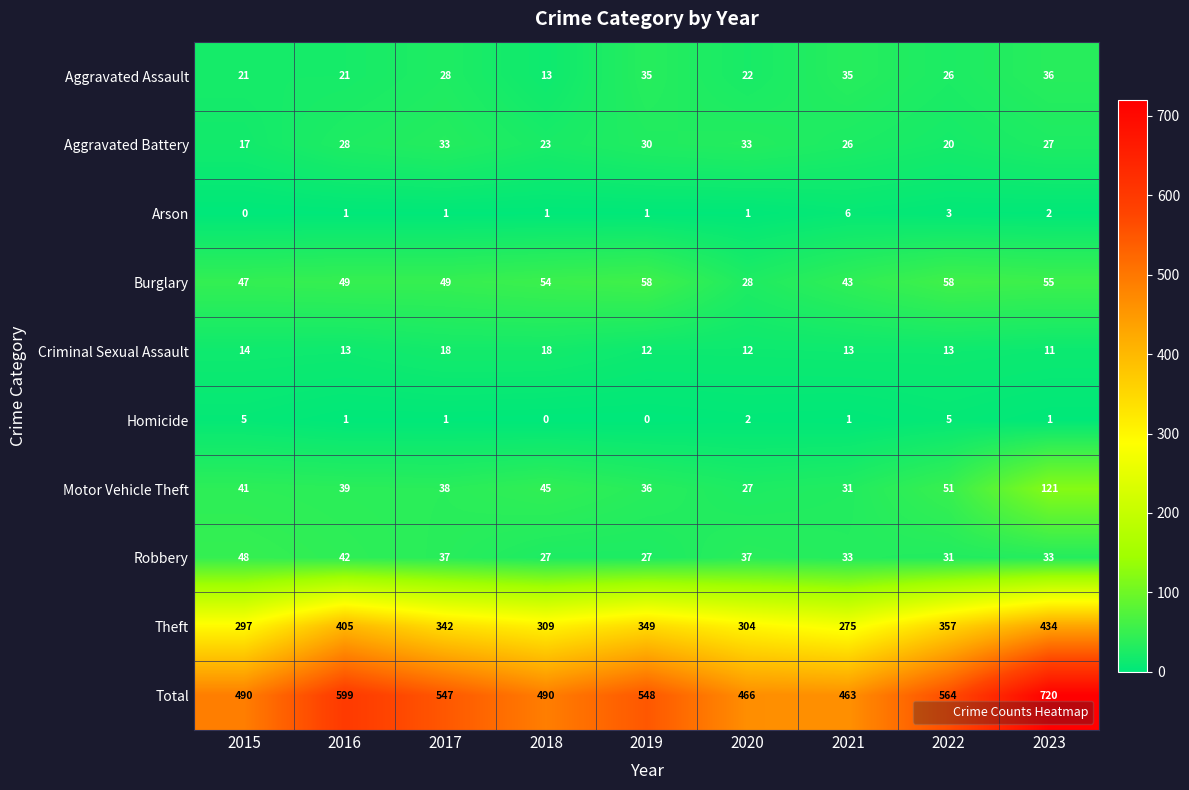

Rank the series at 2022 from highest to lowest value.

Total, Theft, Burglary, Motor Vehicle Theft, Robbery, Aggravated Assault, Aggravated Battery, Criminal Sexual Assault, Homicide, Arson